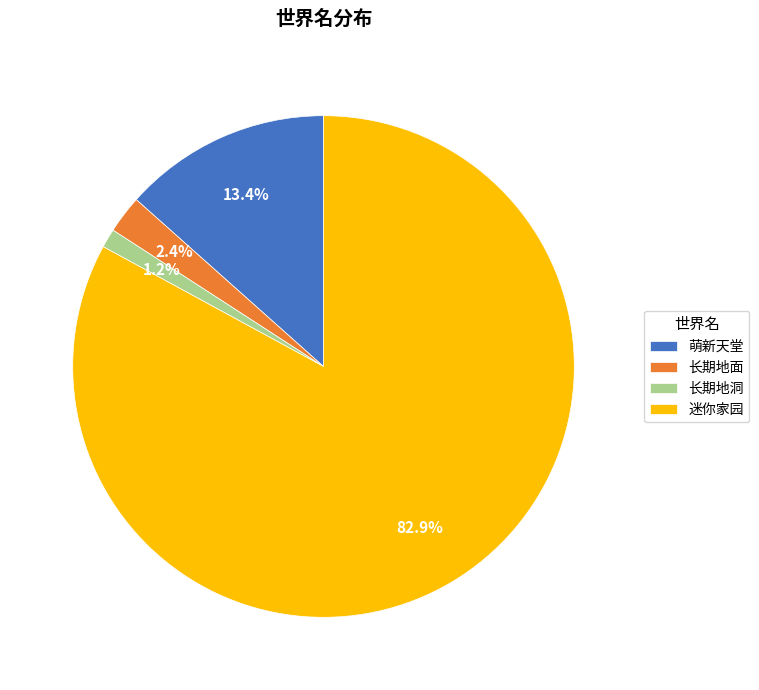

To the nearest percent, what percentage of the pie is 长期地洞?

1%